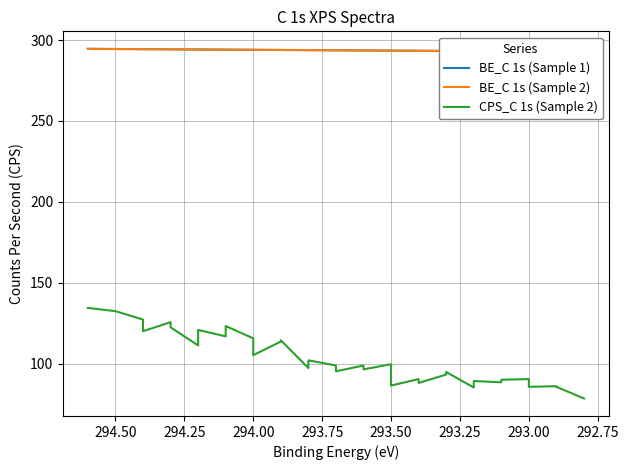

How many lines are shown in the chart?

3